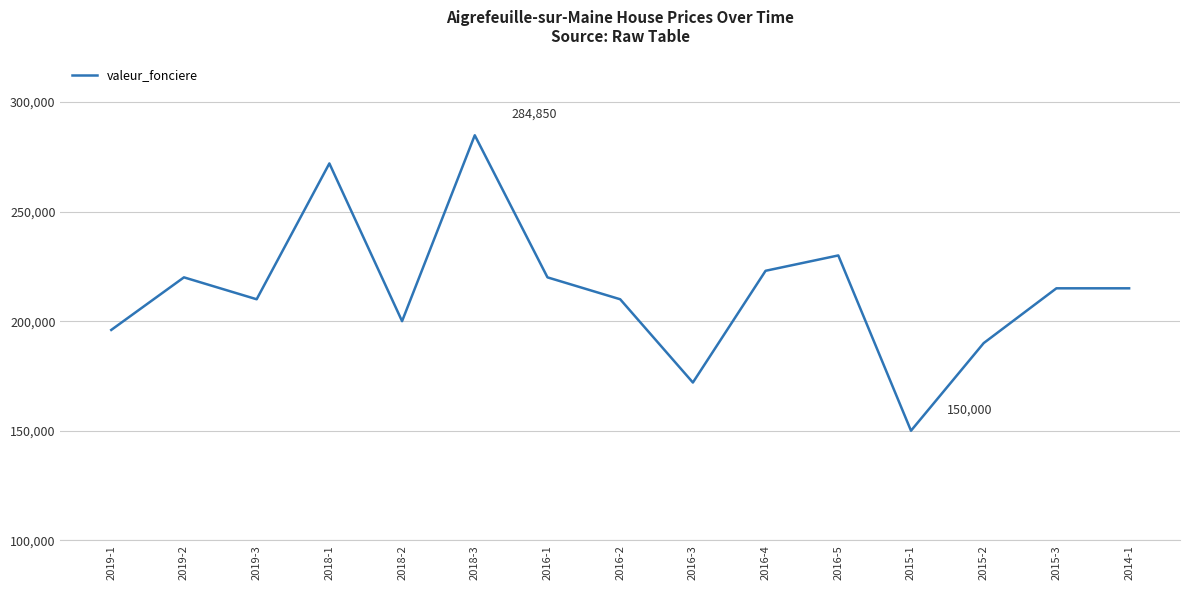

How many categories are shown in the chart?

15